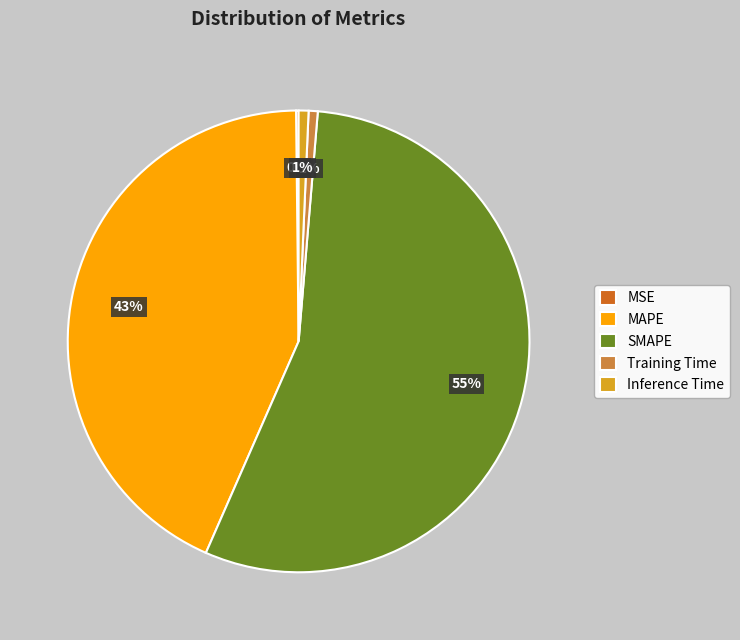

Is the sum of Training Time and MAPE greater than half?

No